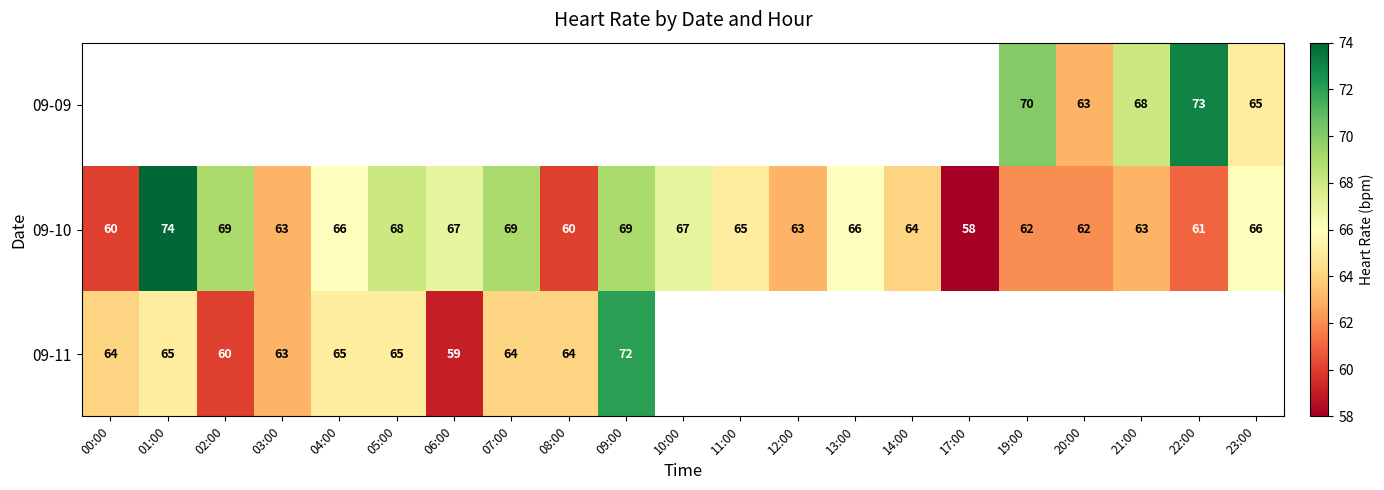

True or false: 09-10 has a value of 60 at 00:00.

True